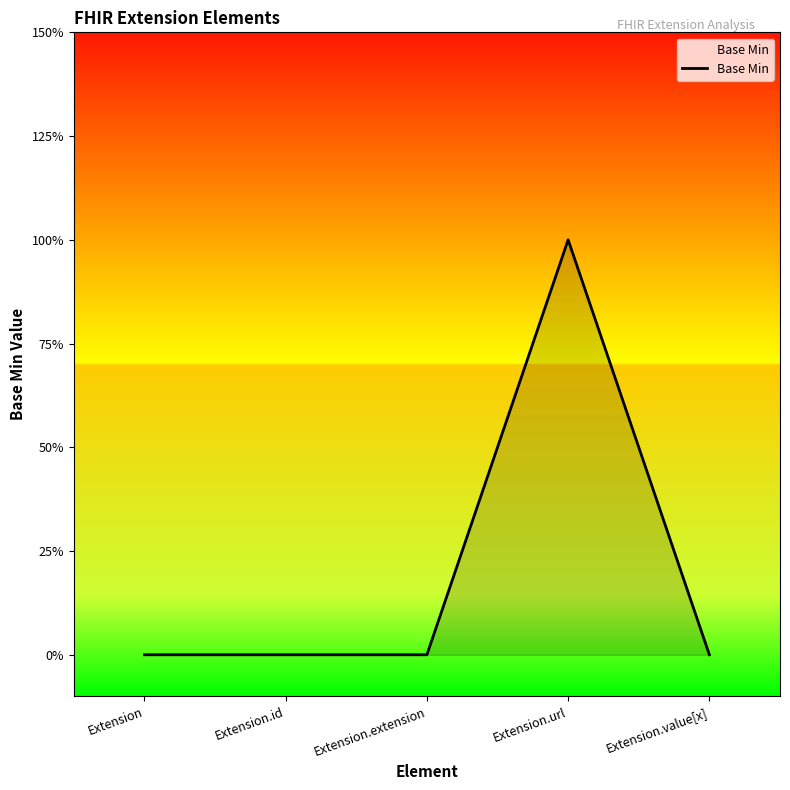

Does the chart display data point markers on the line(s)?

No